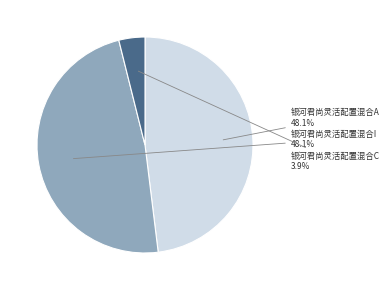

Is there a majority slice in this chart?

No